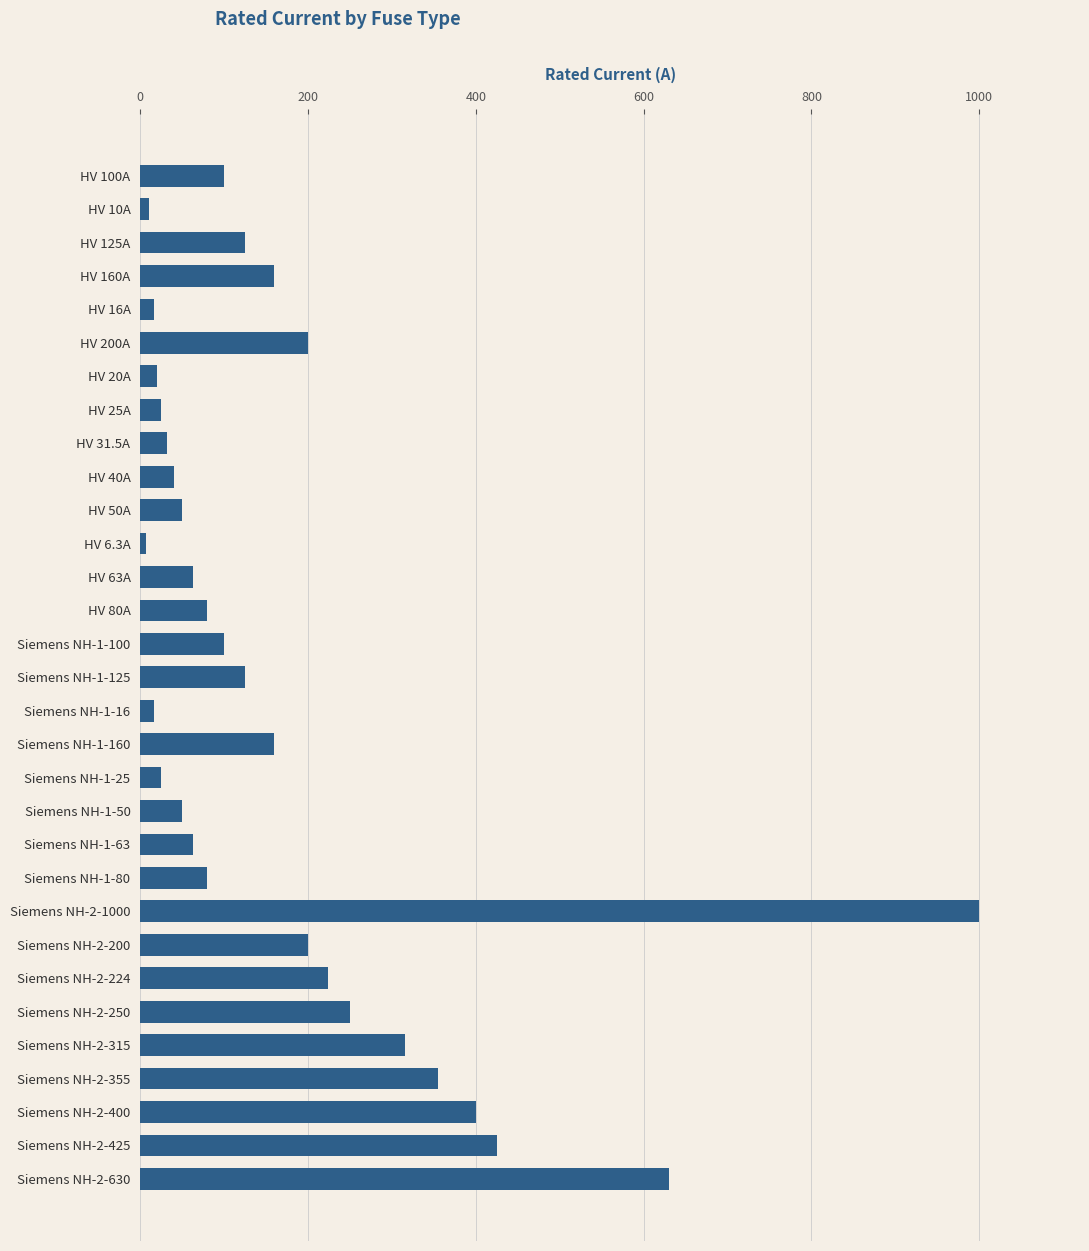

What is the change in value from HV 100A to Siemens NH-1-50?

-50.0